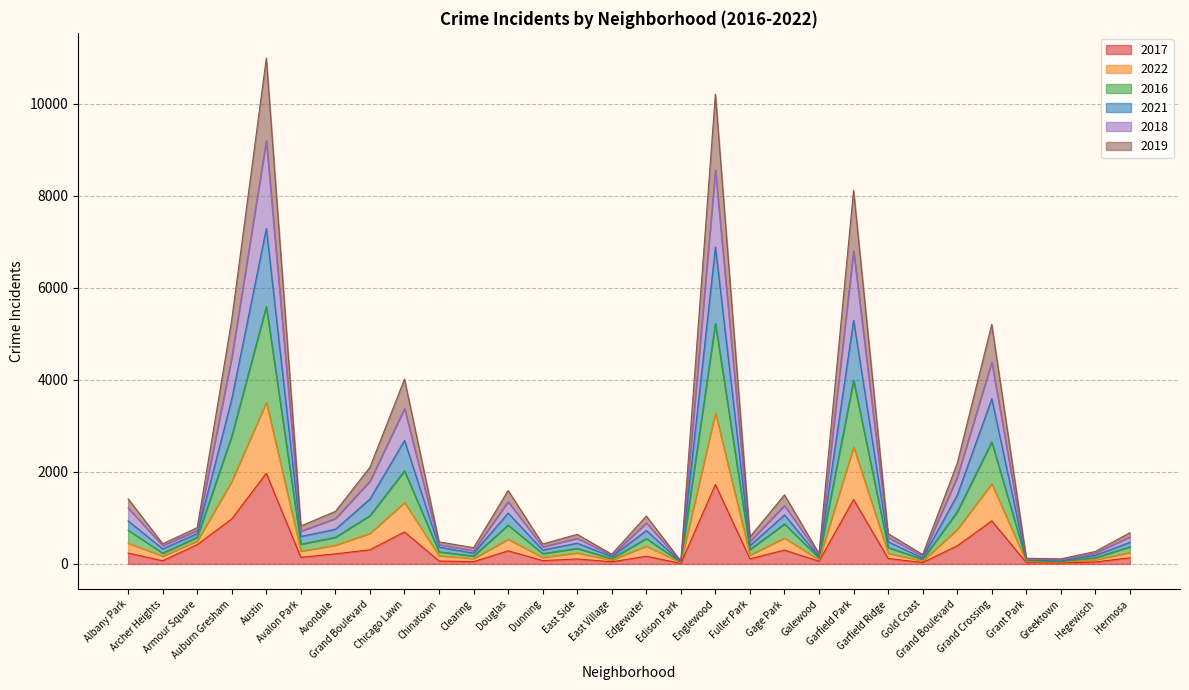

What is the label of the 16th point from the right?

East Village